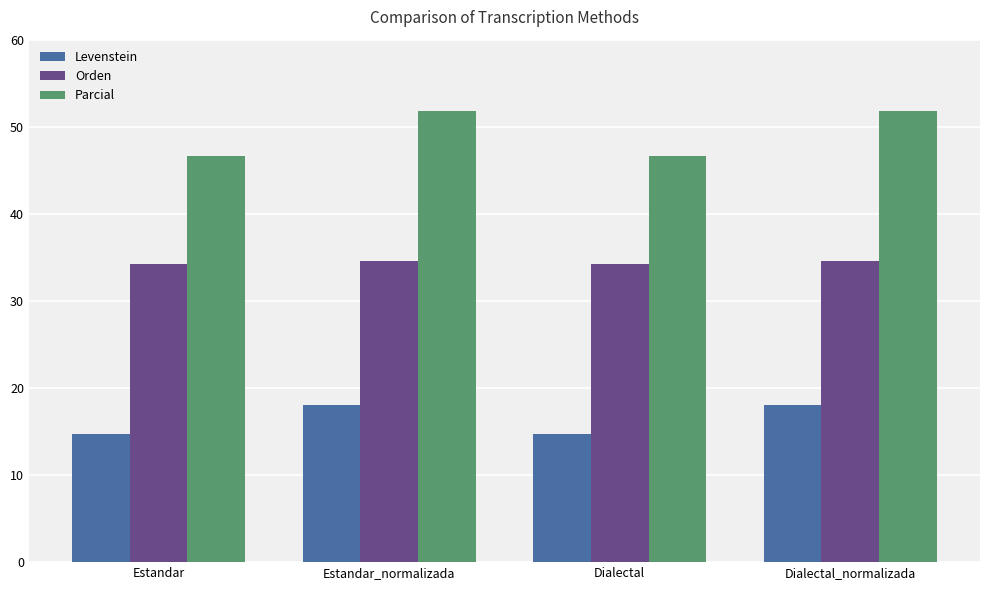

What is the approximate value of Parcial at Estandar?

46.7